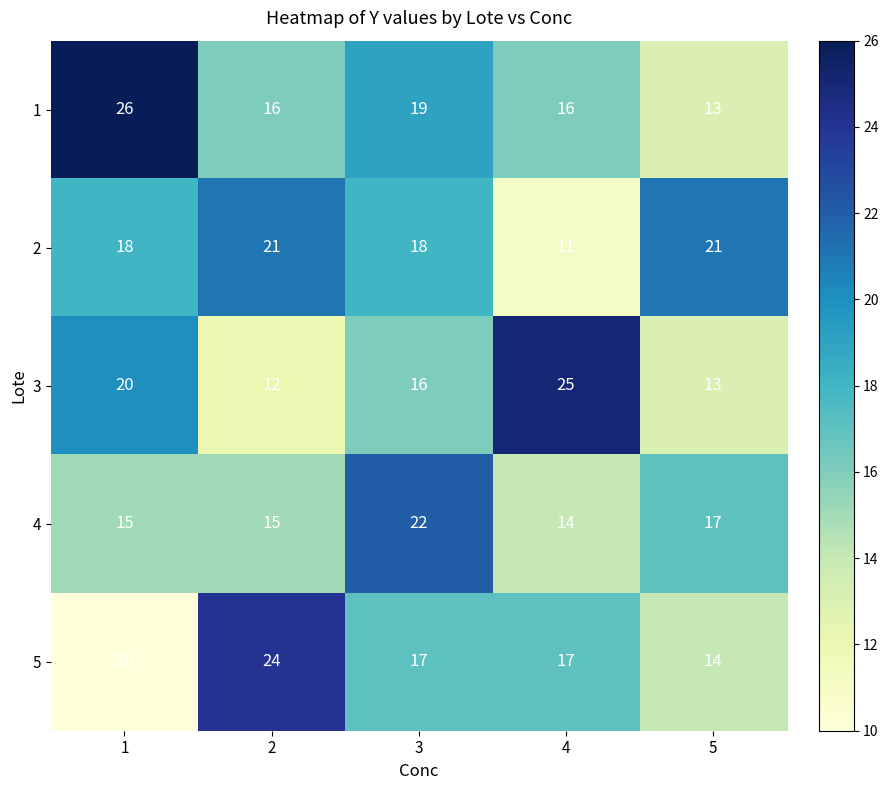

Reading left to right, transcribe all the data shown in this chart.

1: 26	16	19	16	13
2: 18	21	18	11	21
3: 20	12	16	25	13
4: 15	15	22	14	17
5: 10	24	17	17	14